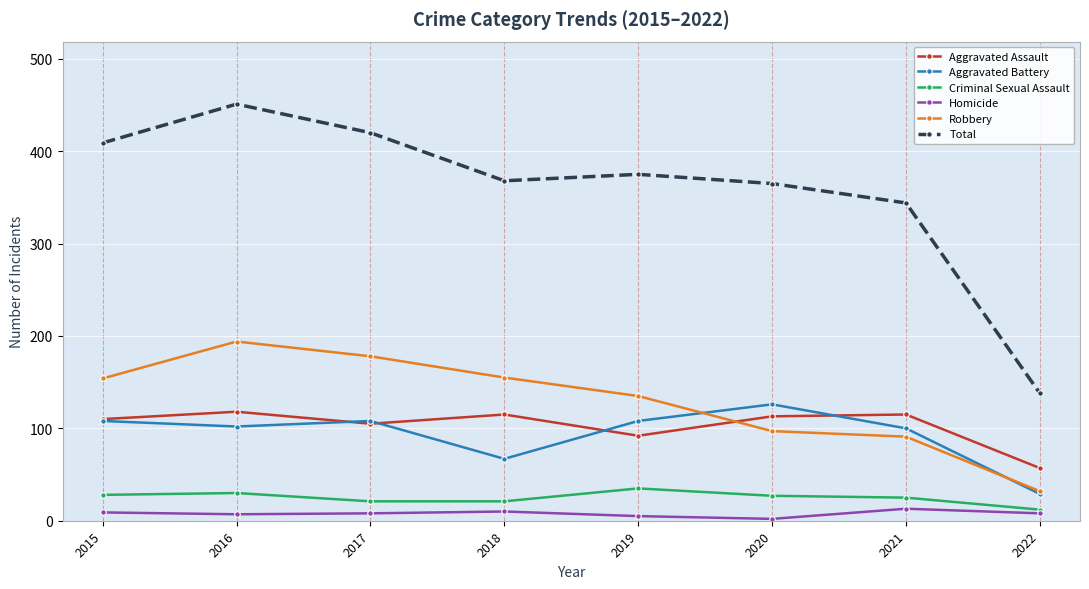

What are all the series names shown in the legend?

Aggravated Assault, Aggravated Battery, Criminal Sexual Assault, Homicide, Robbery, Total